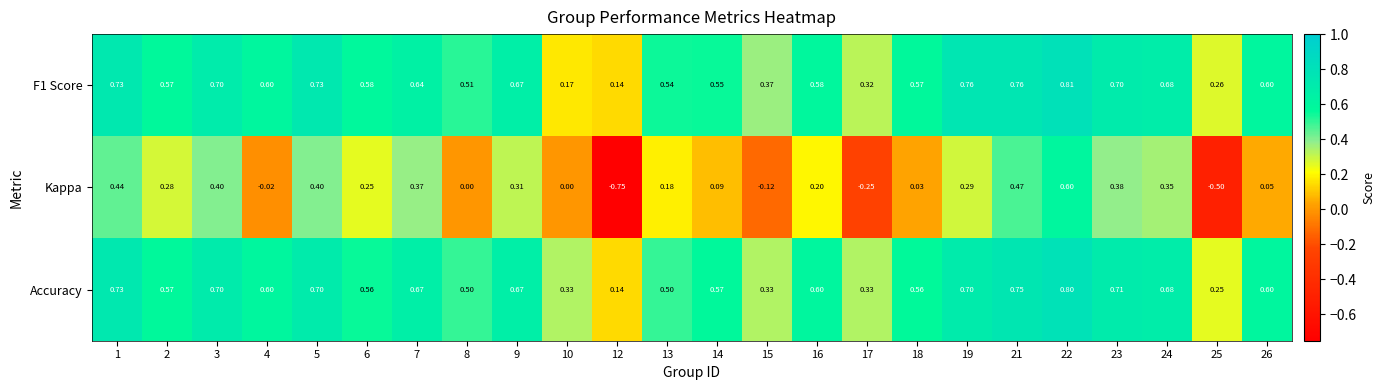

At 13, list the series in order from largest to smallest.

F1 Score, Accuracy, Kappa